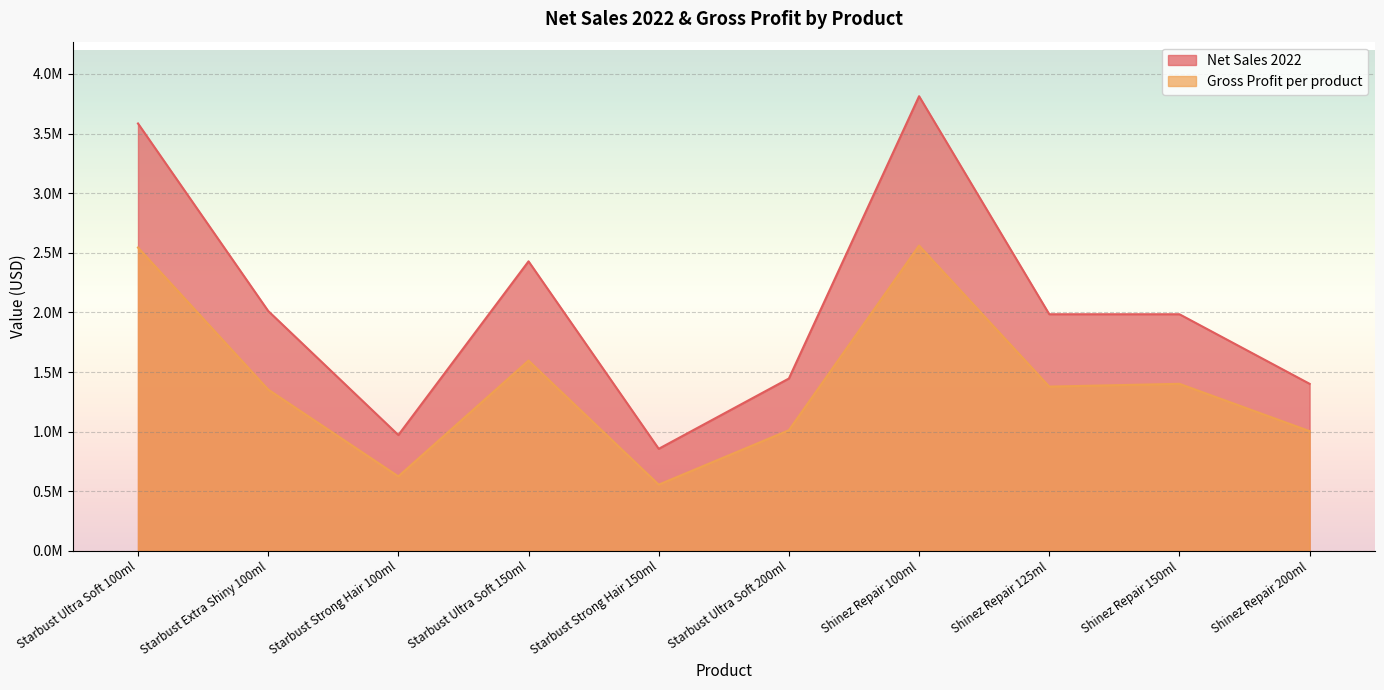

Is the value of Gross Profit per product at Shinez Repair 200ml greater than the value of Net Sales 2022 at Starbust Extra Shiny 100ml?

No